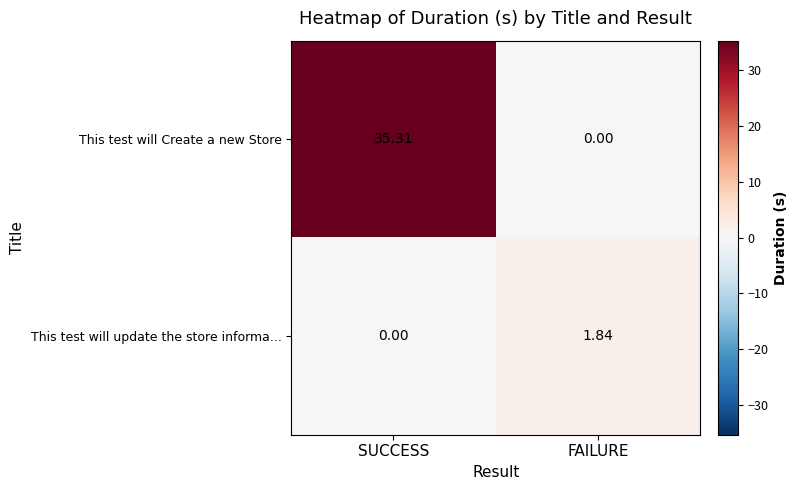

Which series has the largest range (max minus min)?

This test will Create a new Store